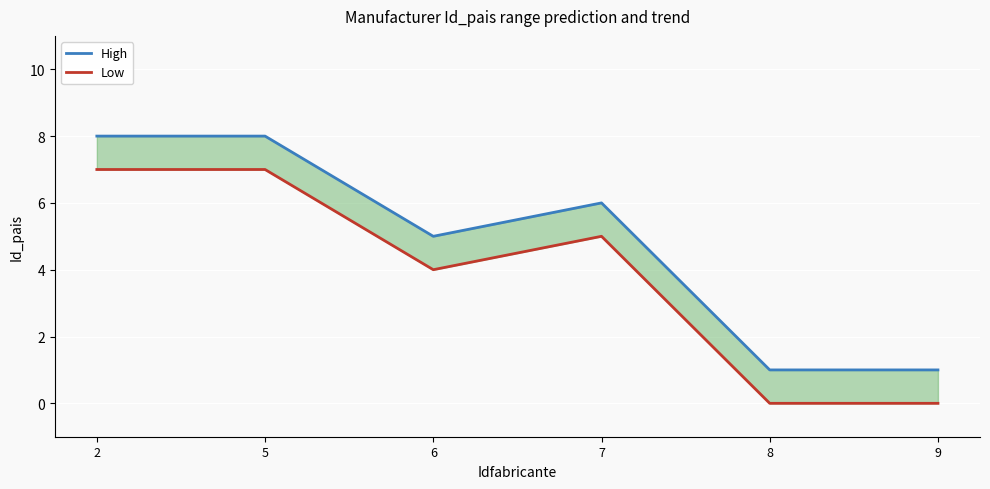

What is the sum of the Low values at 6 and 7?

9